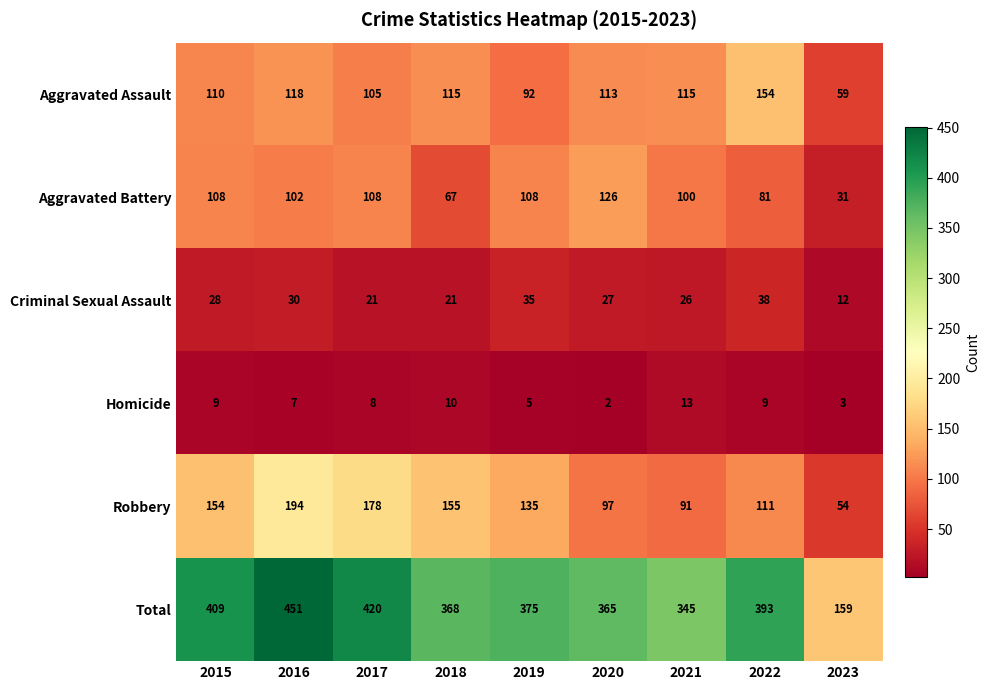

At which category does the chart reach its minimum across all series?

2020